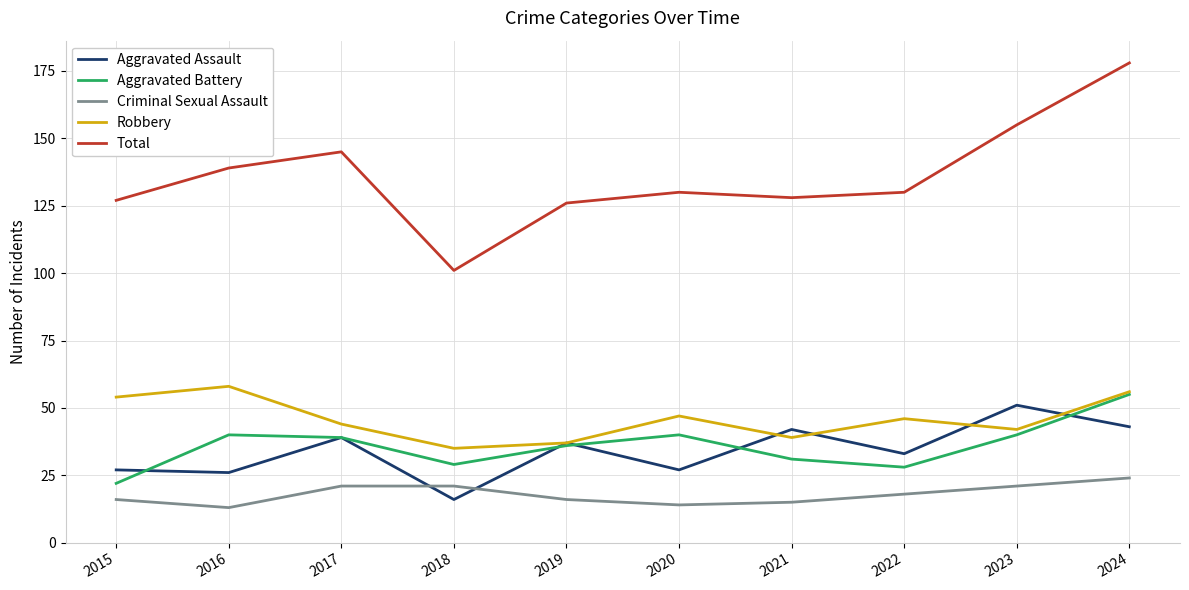

At which category is the sum across all series the highest?

2024